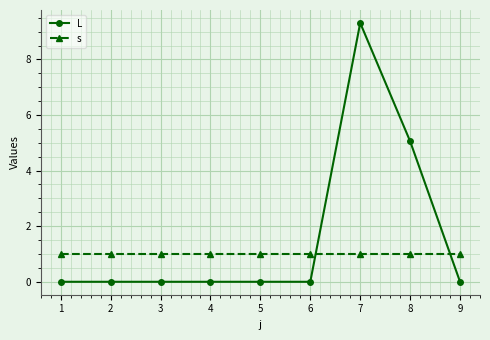

What is the value of the s point at the 5th from the left?

1.0